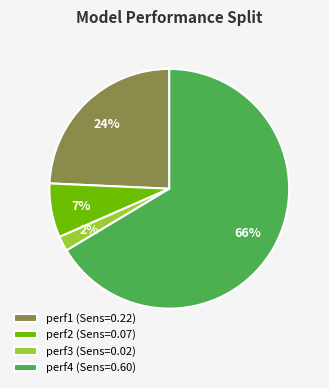

Do perf1 (Sens=0.22) and perf2 (Sens=0.07) together represent more than half of the pie?

No